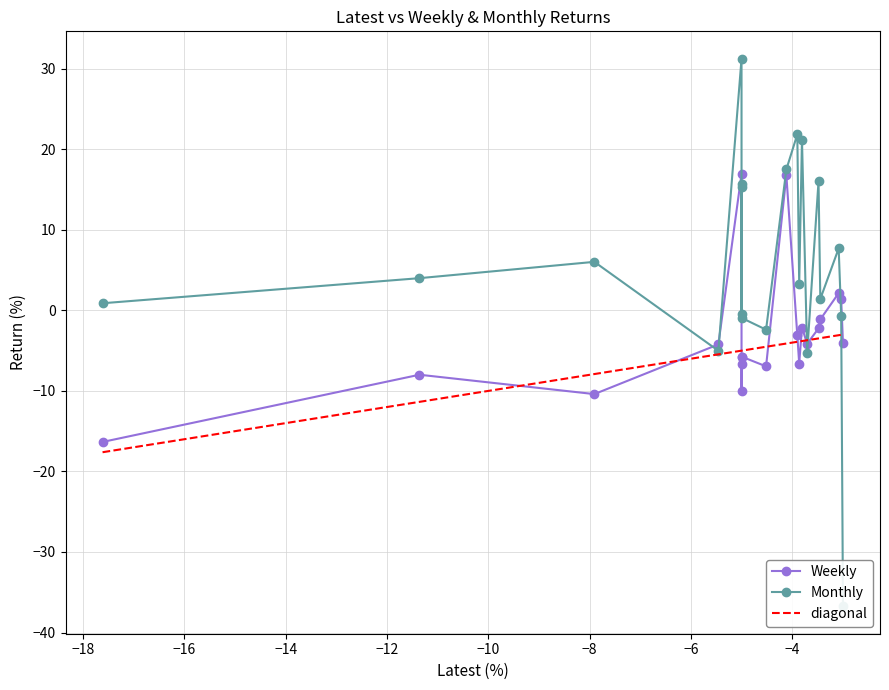

What is the value of the Weekly point at the 11th from the left?

16.8